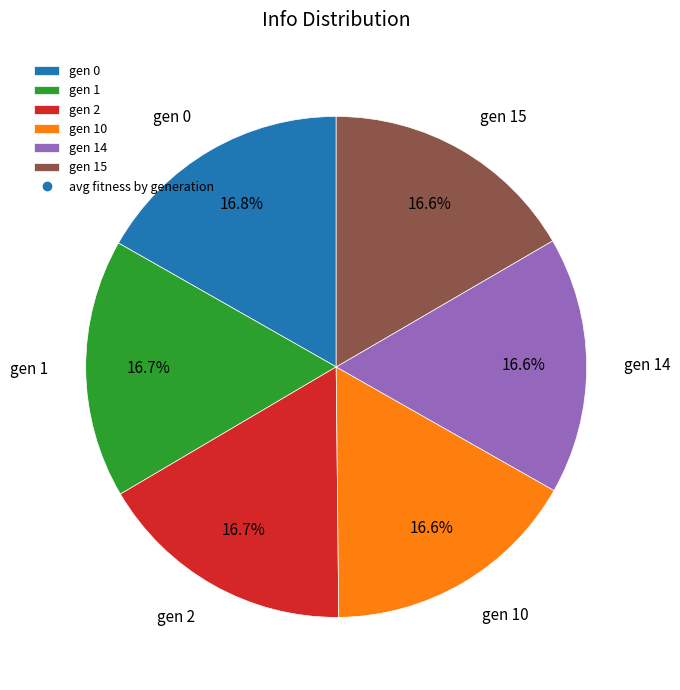

What percentage is the gen 0 slice, to the nearest percent?

17%